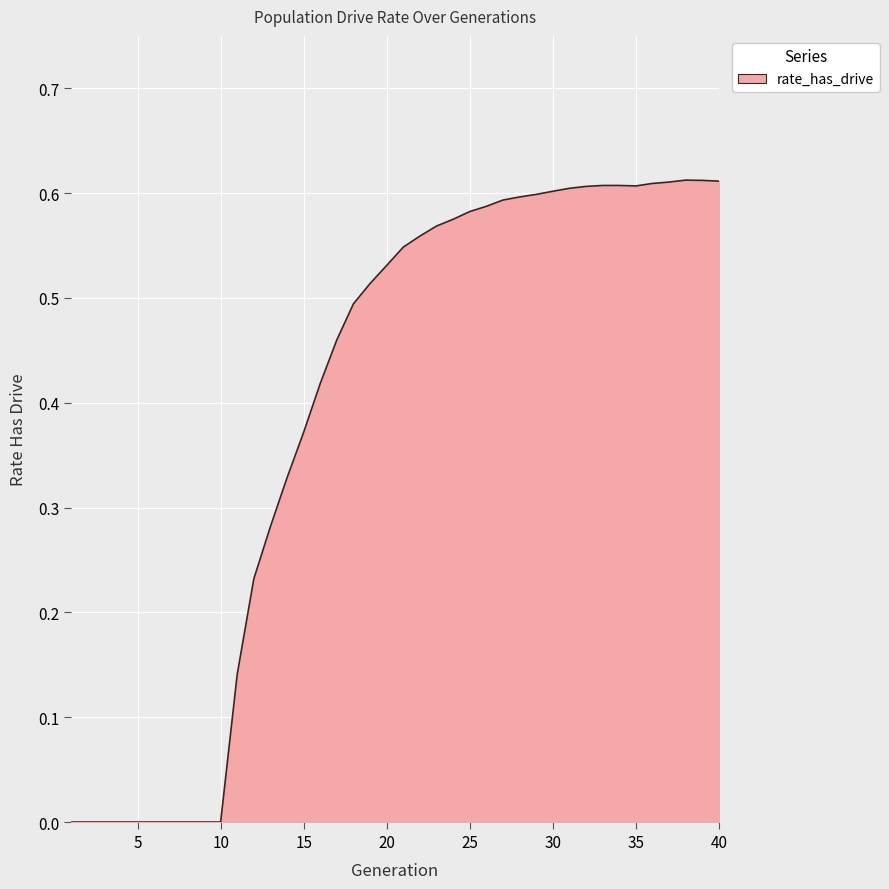

Does the chart display data point markers on the line(s)?

No